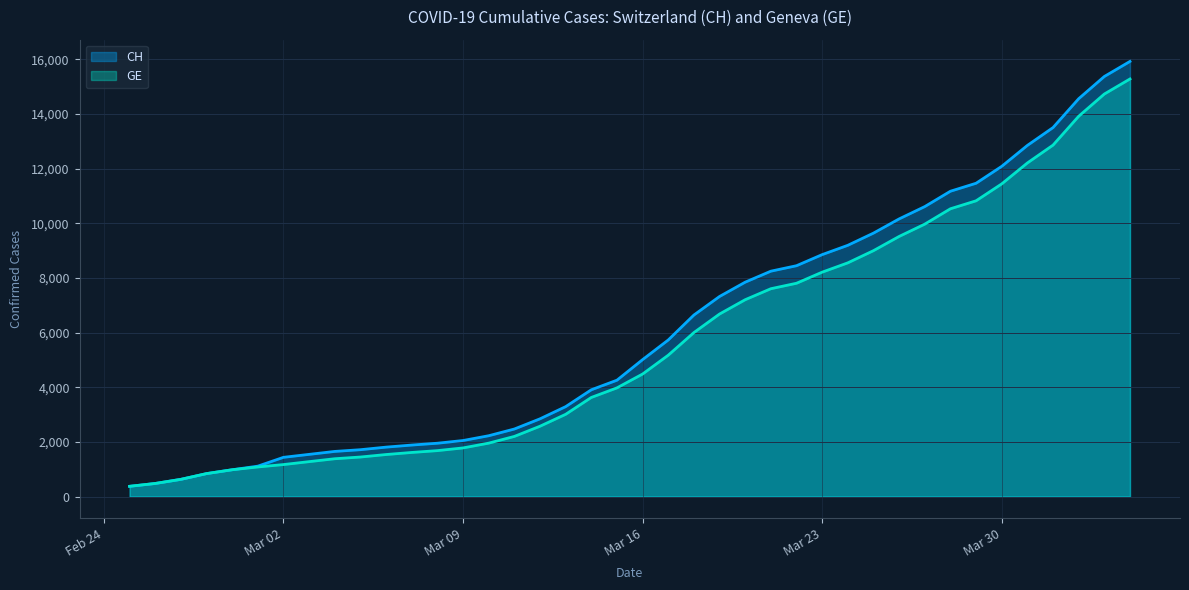

What is the approximate value of GE at 2020-03-24?

8554